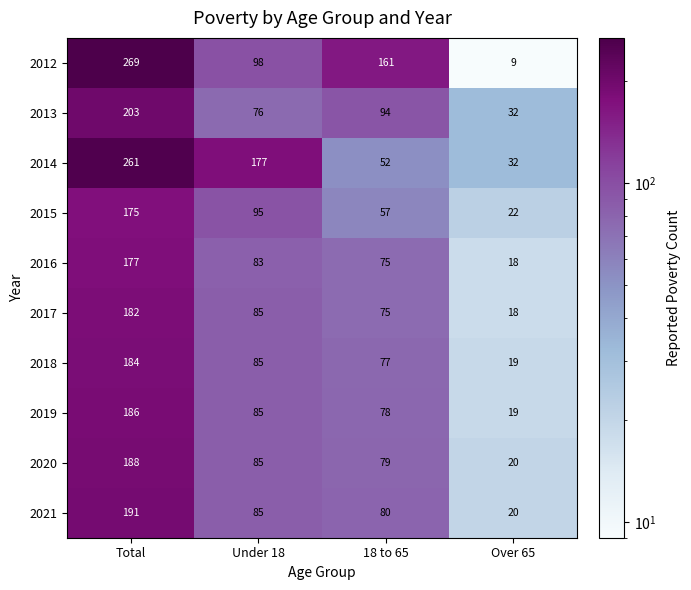

Which series has the widest spread of values?

2012